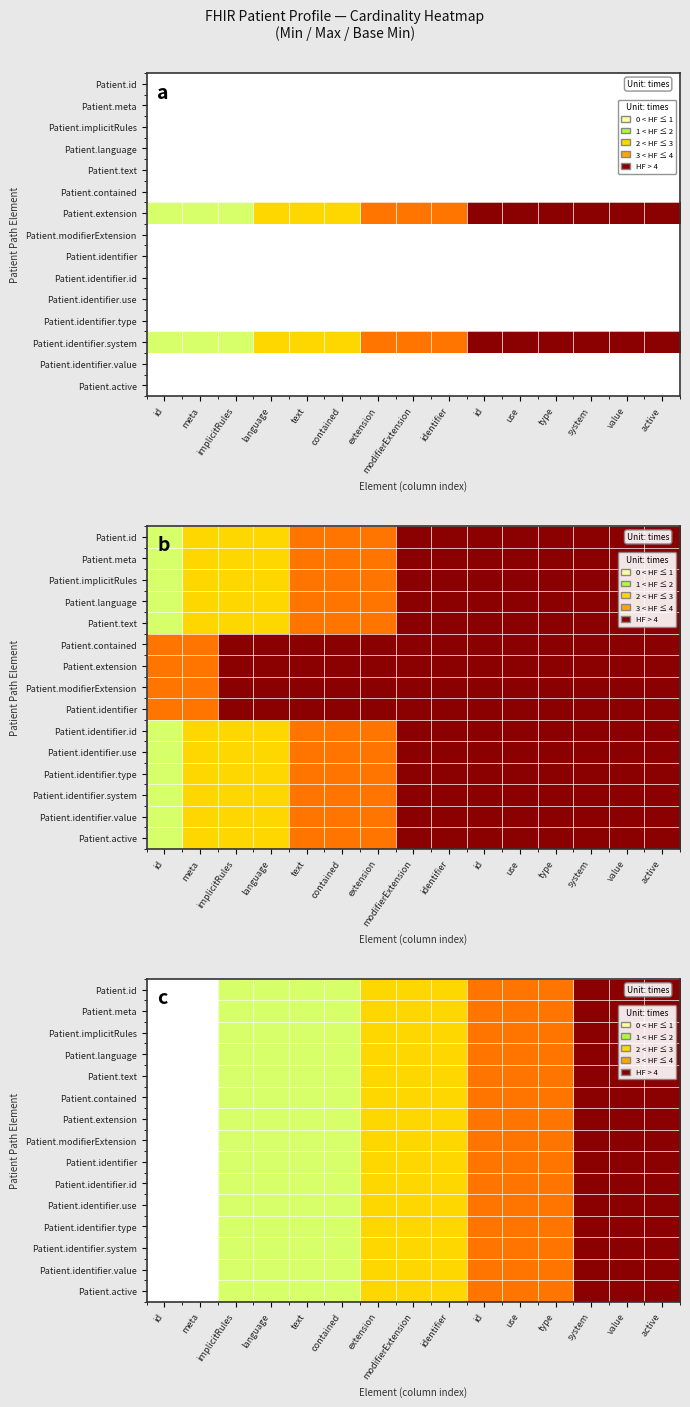

List the labels in order of Patient.active value, smallest first.

id, meta, implicitRules, language, text, contained, extension, modifierExtension, identifier, id, use, type, system, value, active